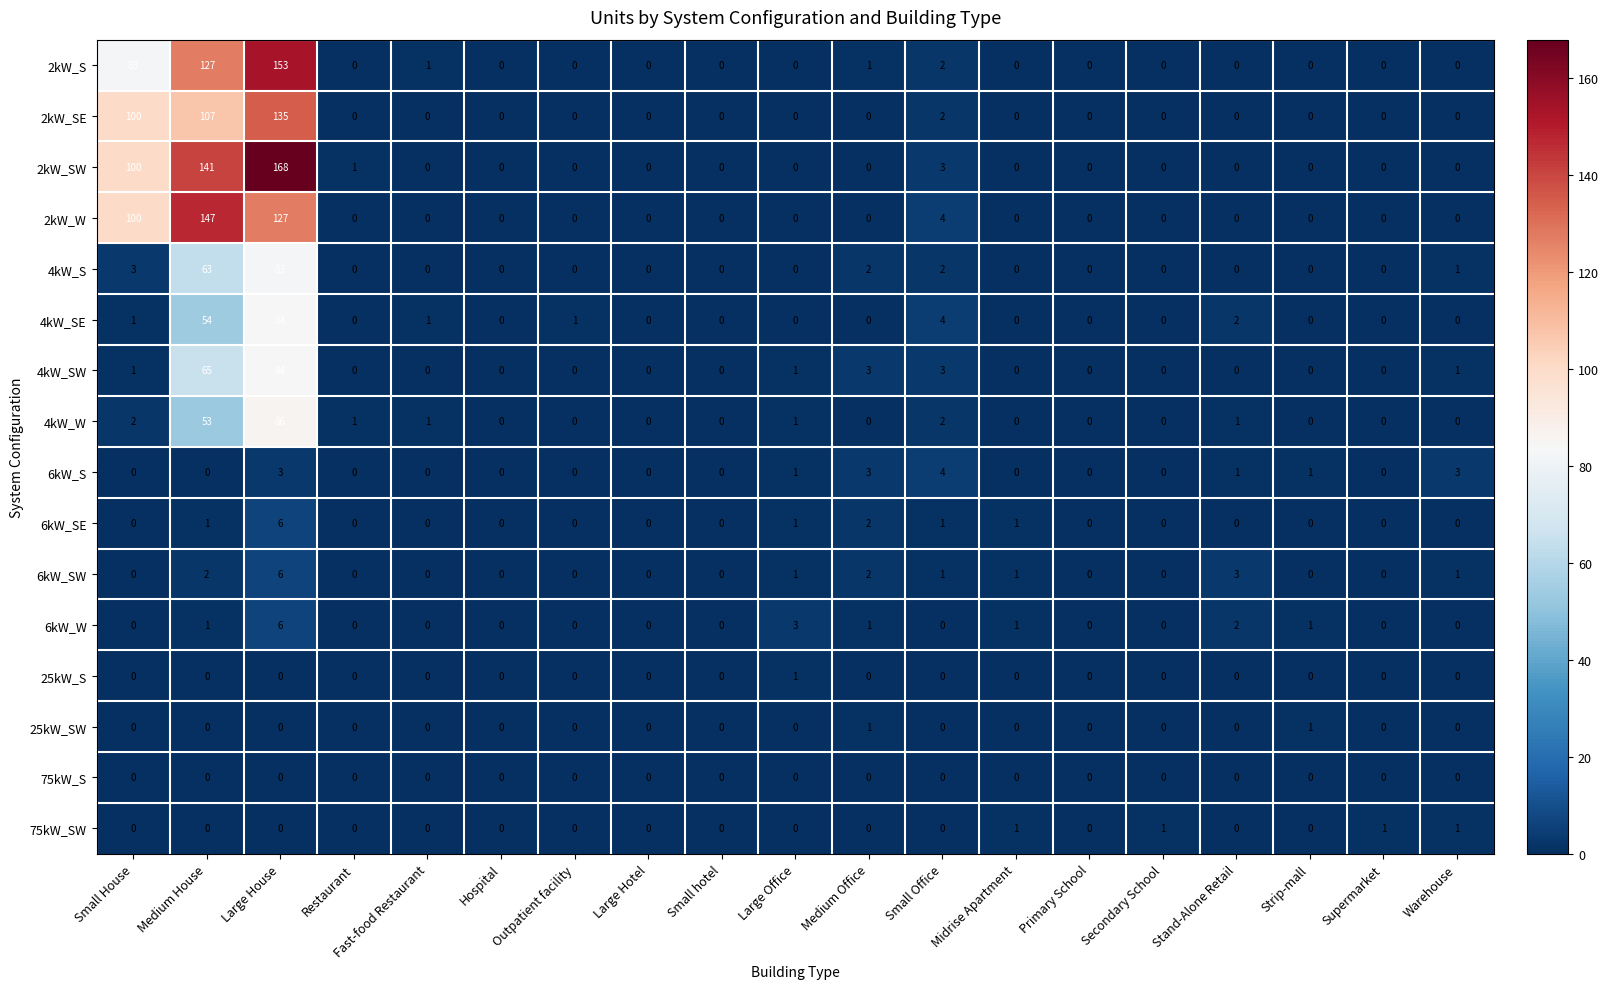

At which category does the chart reach its peak across all series?

Large House